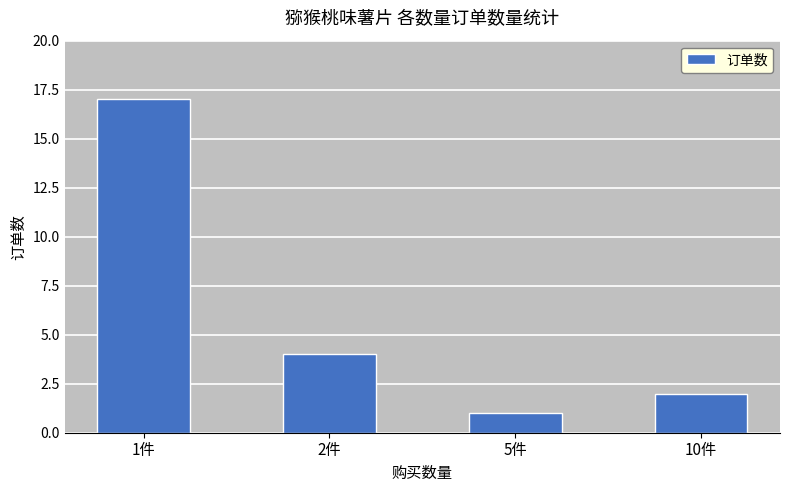

Which label corresponds to the smallest value in the chart?

5件